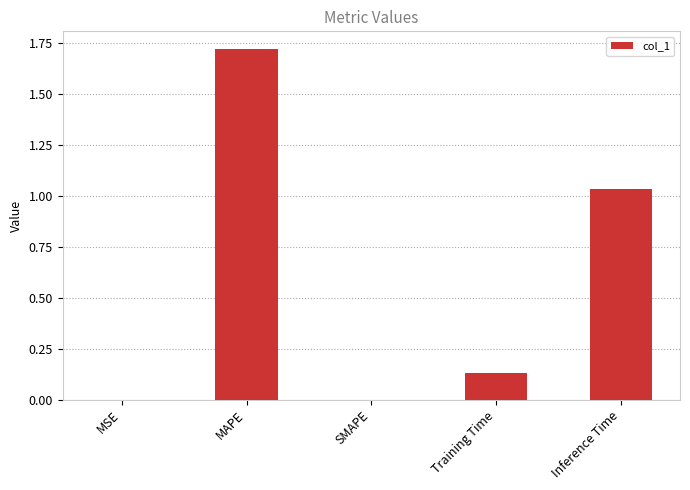

Which has a higher value, SMAPE or MAPE?

MAPE